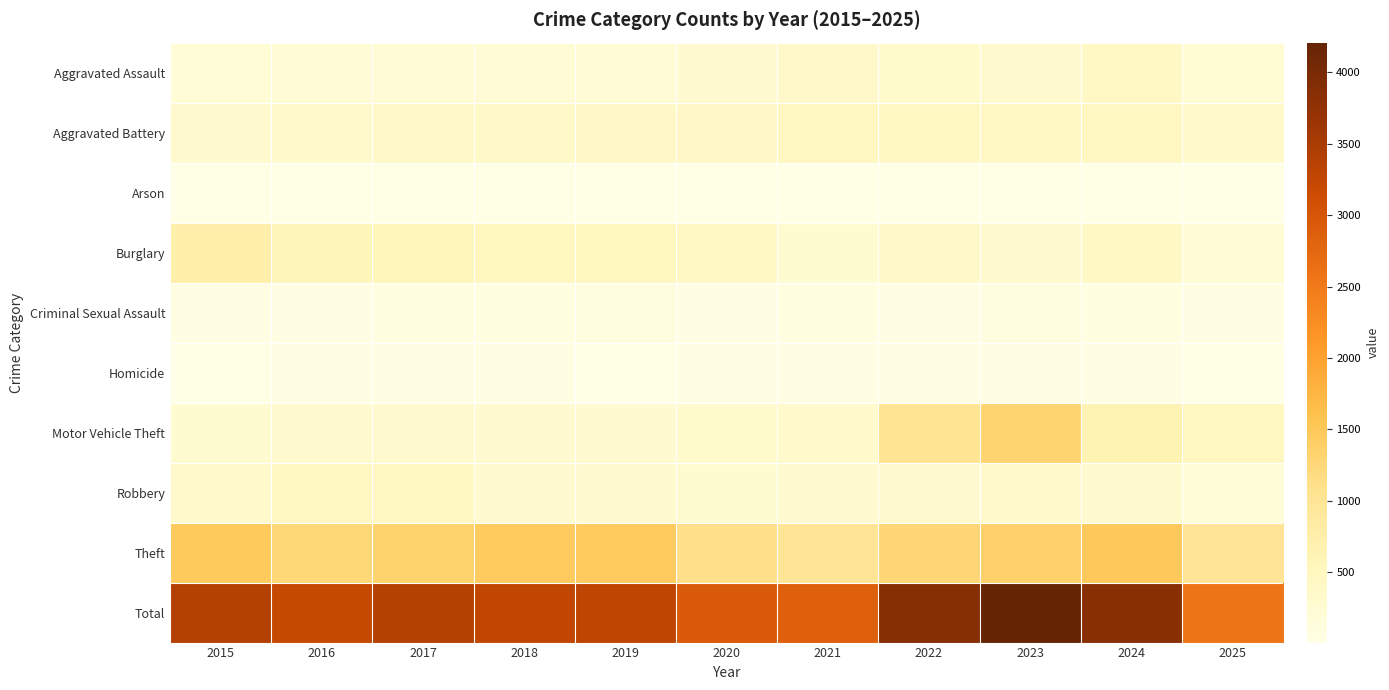

Rank the series at 2018 from lowest to highest value.

Arson, Homicide, Criminal Sexual Assault, Aggravated Assault, Motor Vehicle Theft, Robbery, Aggravated Battery, Burglary, Theft, Total